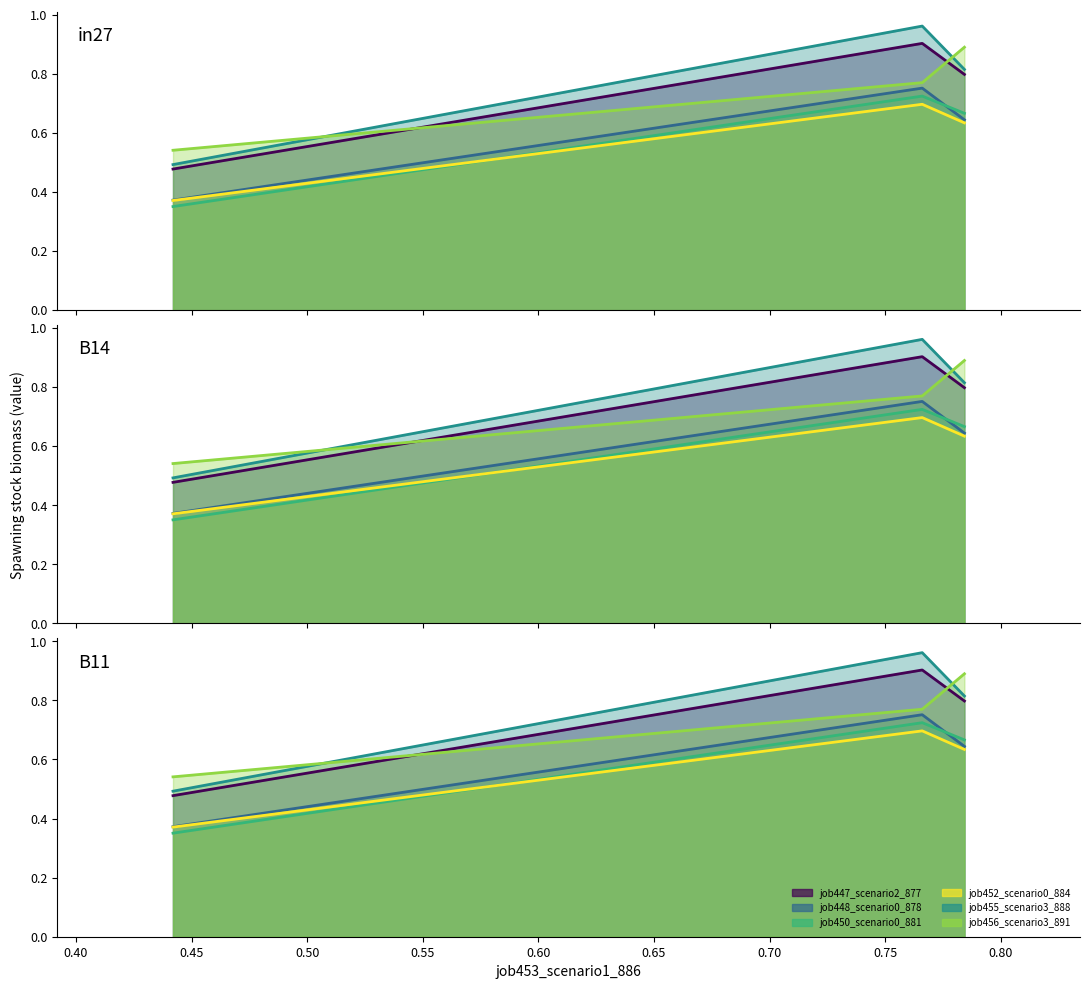

What are all the series names shown in the legend?

job447_scenario2_877, job448_scenario0_878, job450_scenario0_881, job452_scenario0_884, job455_scenario3_888, job456_scenario3_891